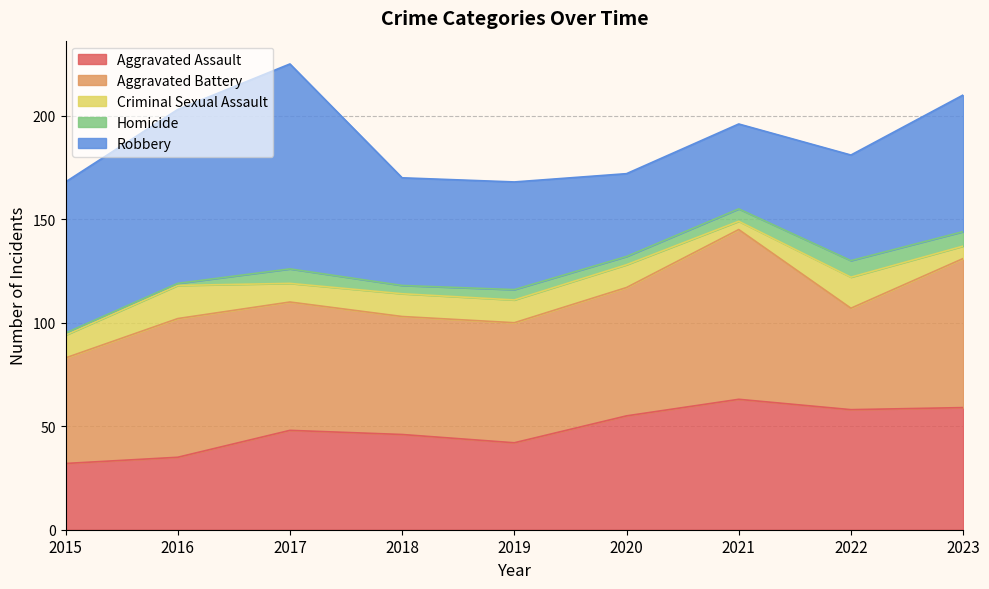

Which category has the lowest value across all series?

2015